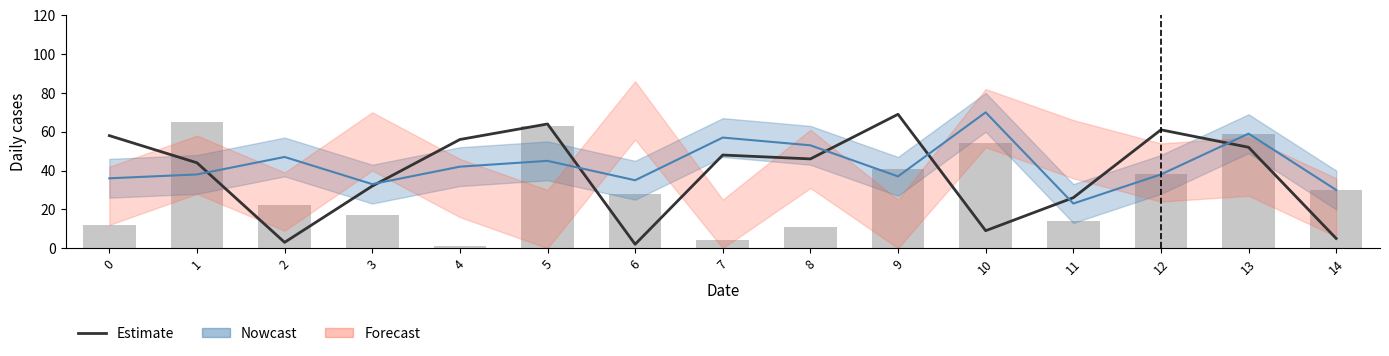

Is it true that col_4 equals 62 at 5?

False